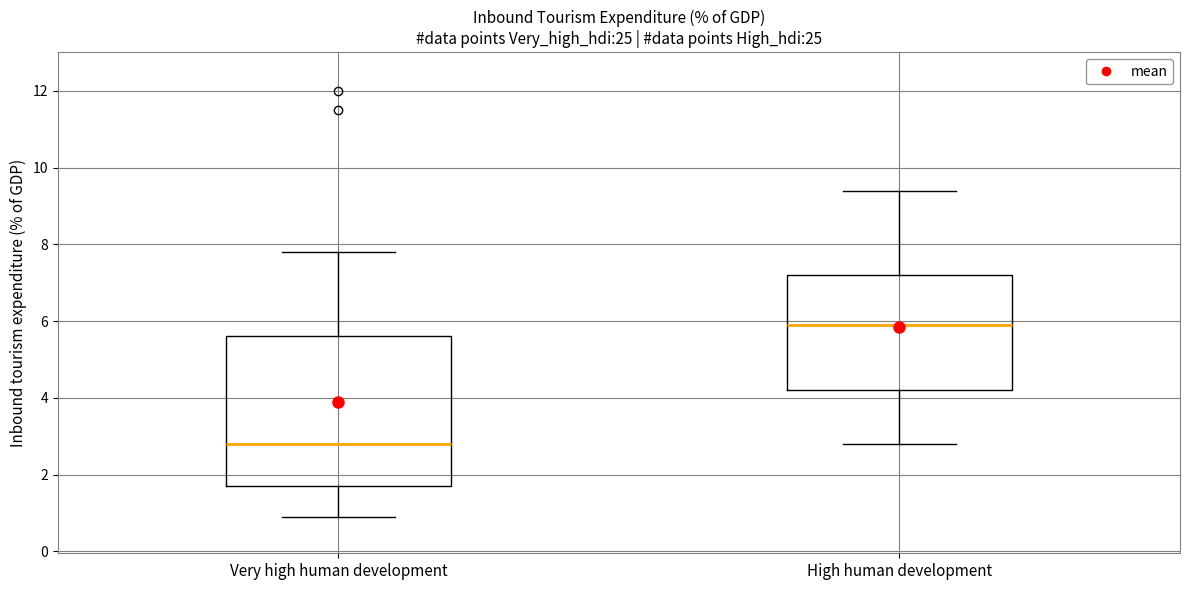

Reading left to right, transcribe this box plot: for each box, give where its median line is, the range the box spans, and where its two whiskers end, as read against the y-axis. The values are not printed on the chart, so give them approximately, as read against the axis.

Very high human development: median 2.8, box 1.8 to 5.6, whiskers 1.0 to 7.8
High human development: median 6.0, box 4.2 to 7.2, whiskers 2.8 to 9.4